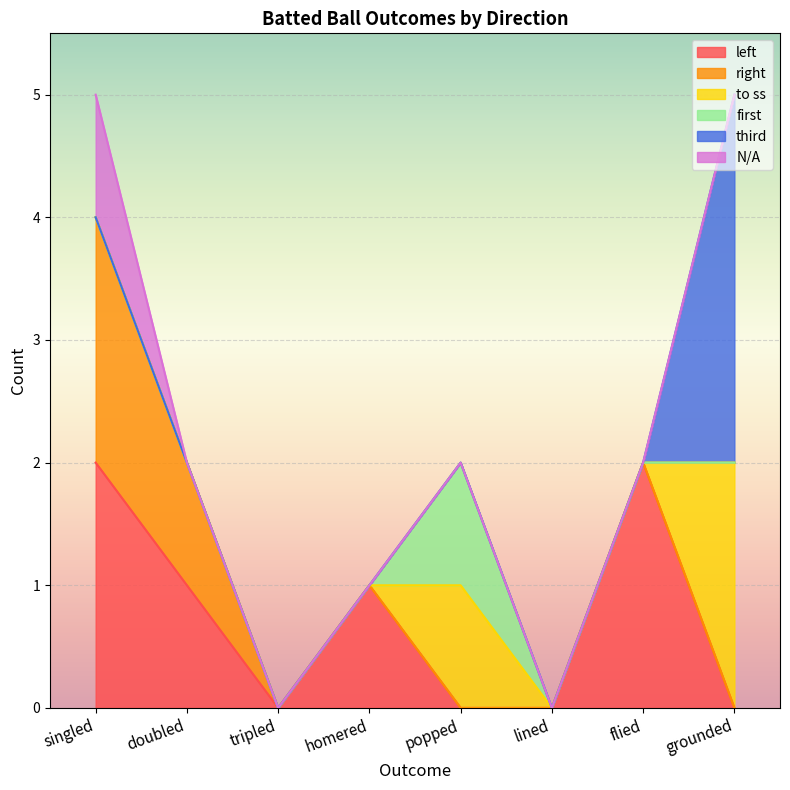

List the labels in order of to ss value, smallest first.

singled, doubled, tripled, homered, lined, flied, popped, grounded